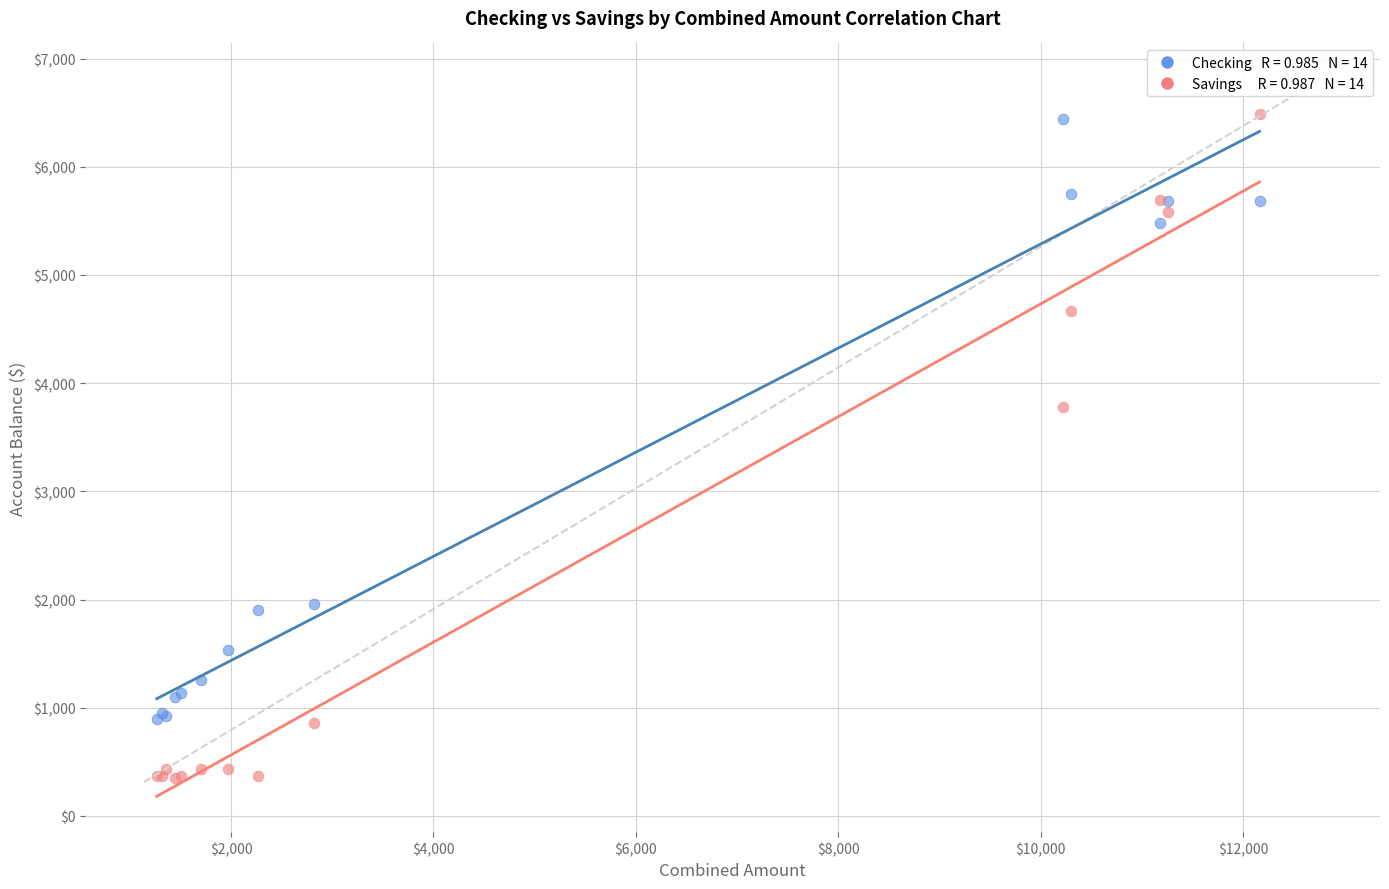

Across all series, what Y value is closest to 3417?

3781.0